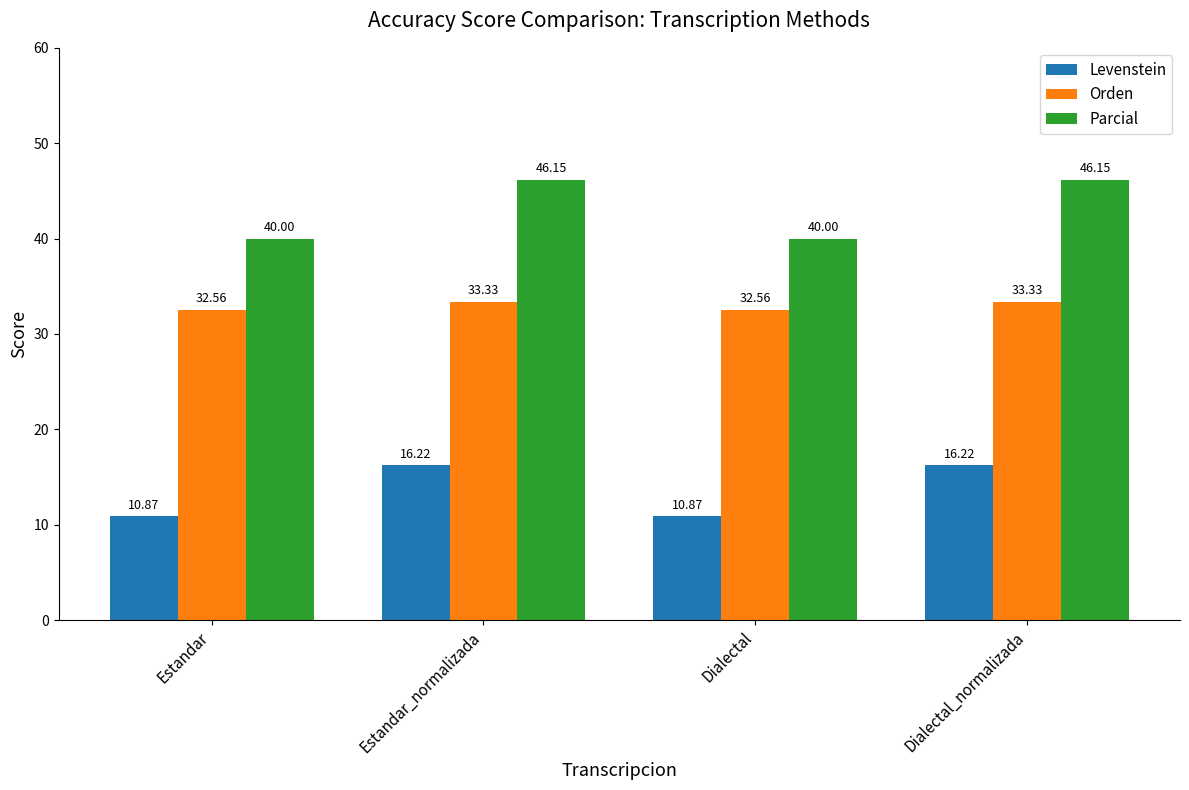

What are all the series names shown in the legend?

Levenstein, Orden, Parcial